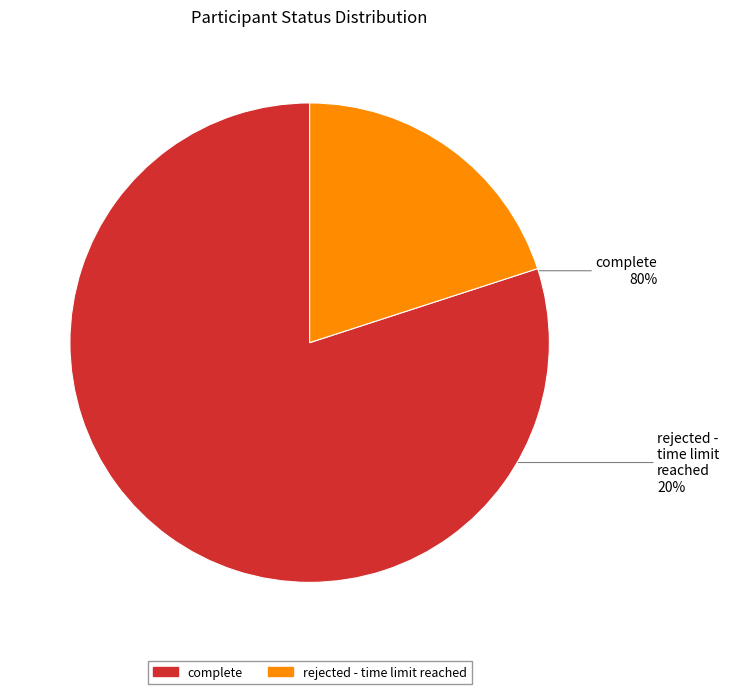

To the nearest percent, what is the average slice percentage?

50%